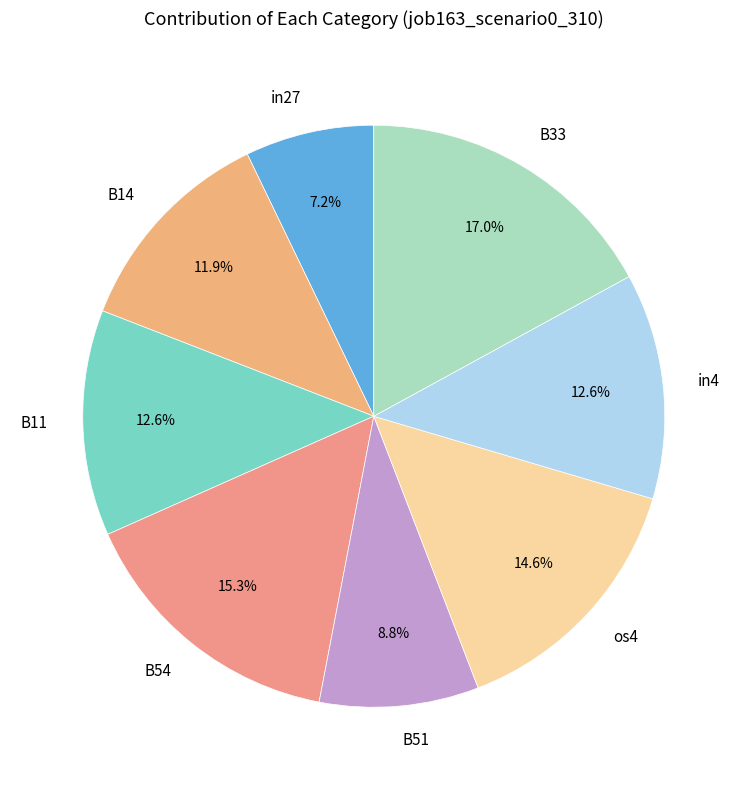

To the nearest percent, what is the average slice percentage?

12%